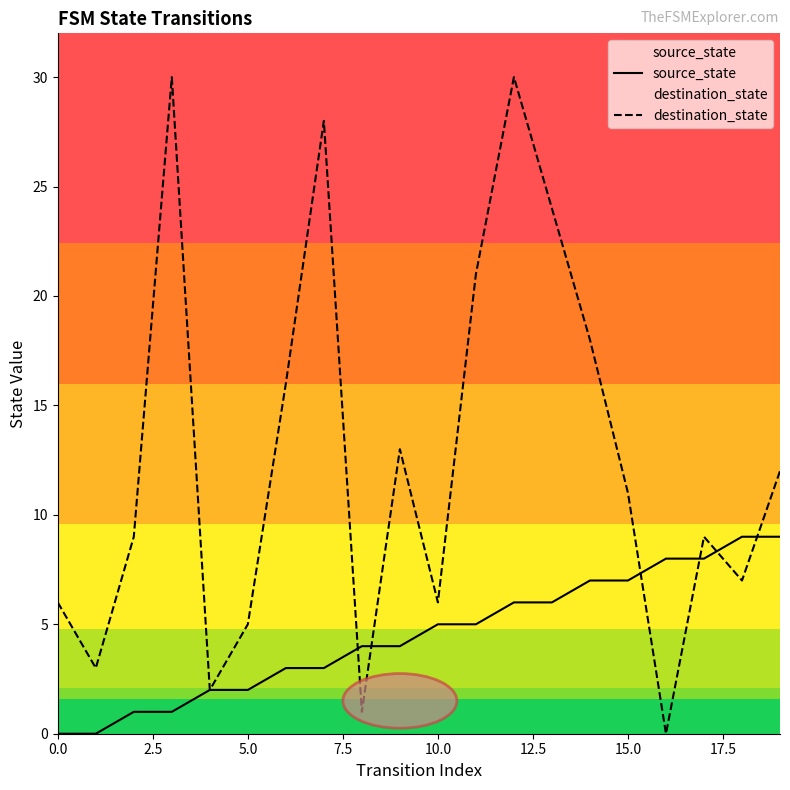

List the series in order of their overall mean, lowest first.

source_state, destination_state